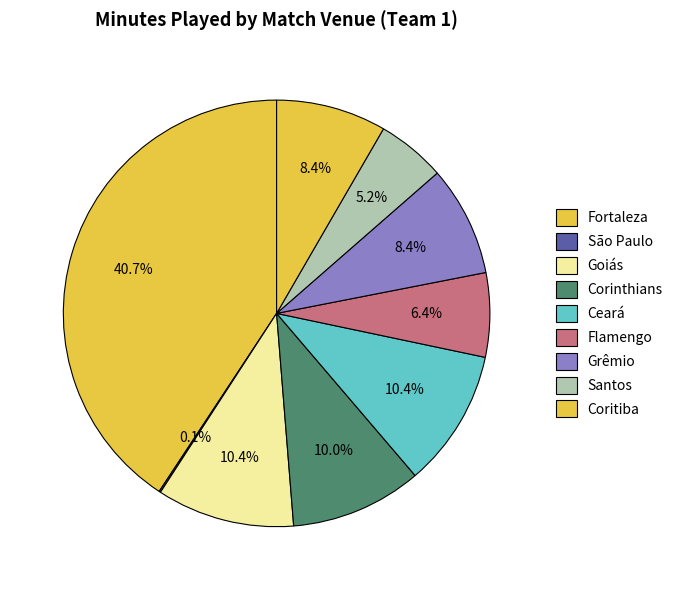

Is Santos the majority of the pie?

No